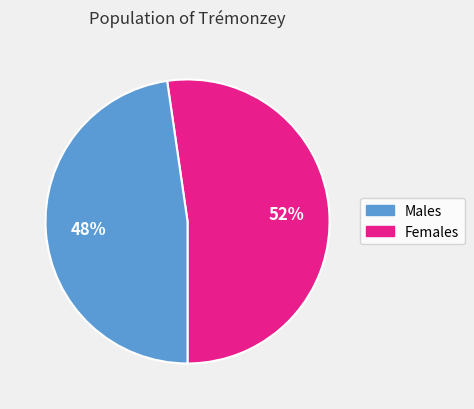

Is there any slice that represents more than half of the pie?

Yes